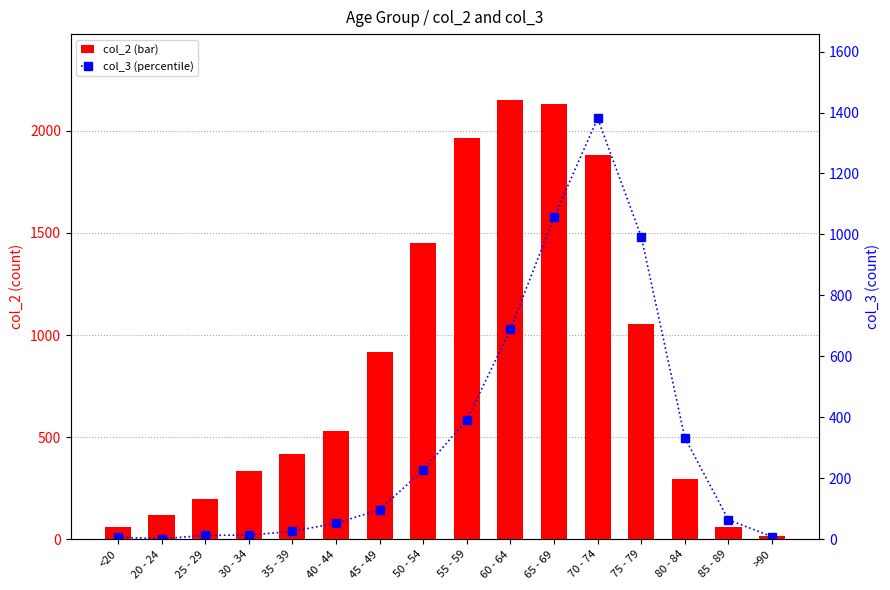

What is the difference between the maximum and second lowest values in the col_3 series?

1374